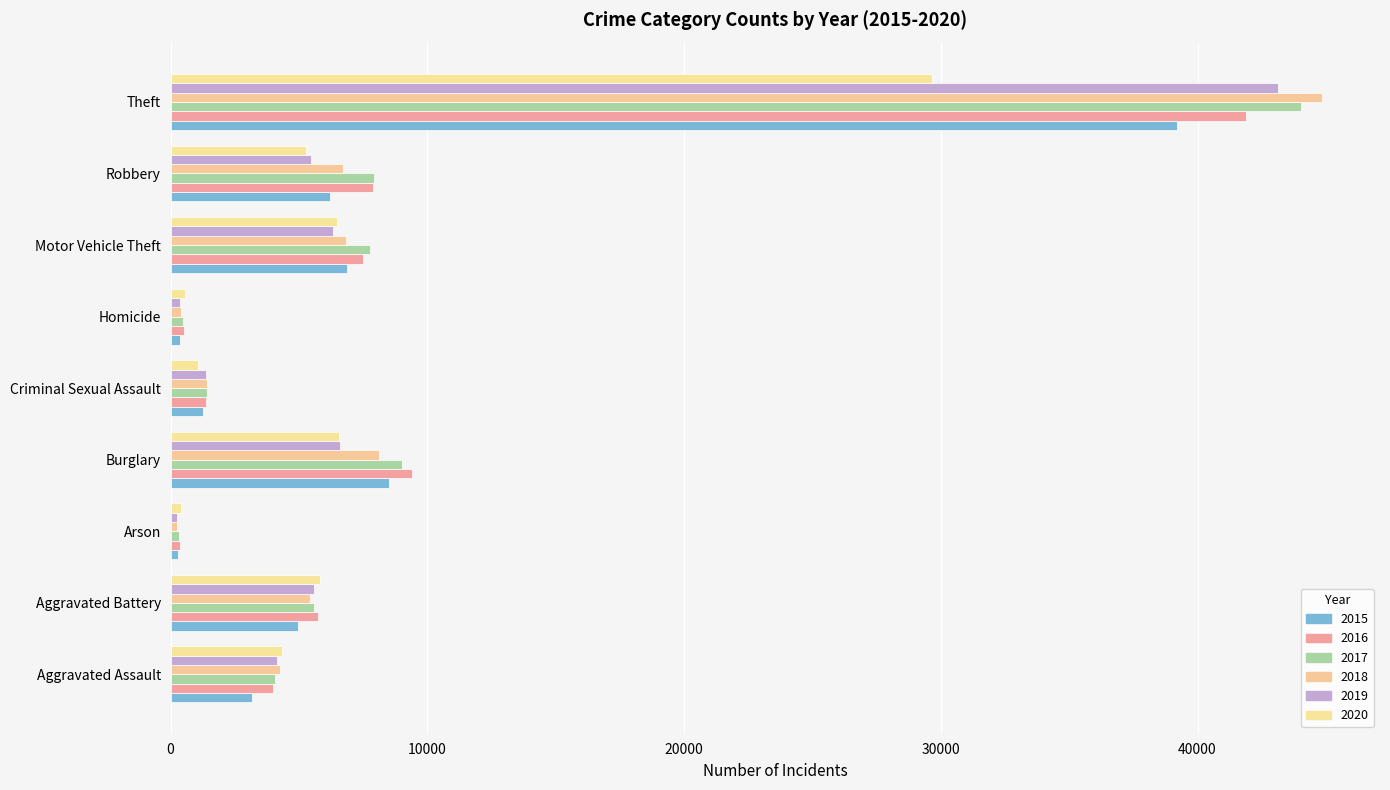

Between Aggravated Assault and Theft, which series saw the biggest shift?

2018